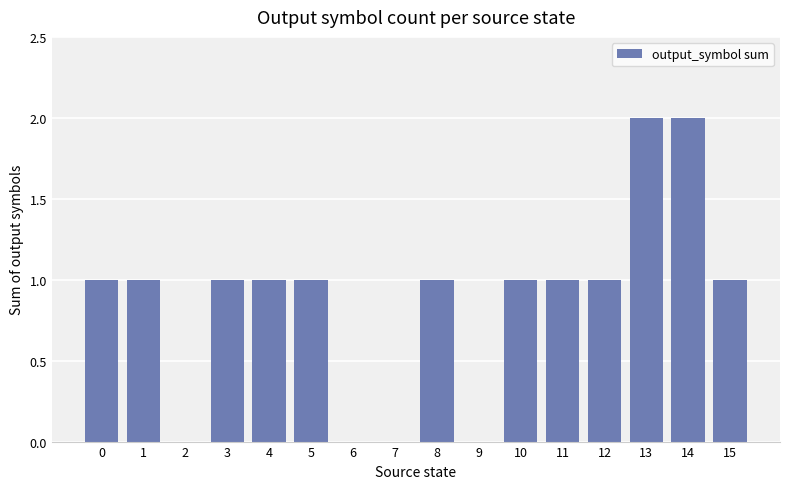

How many series are shown in this chart?

1